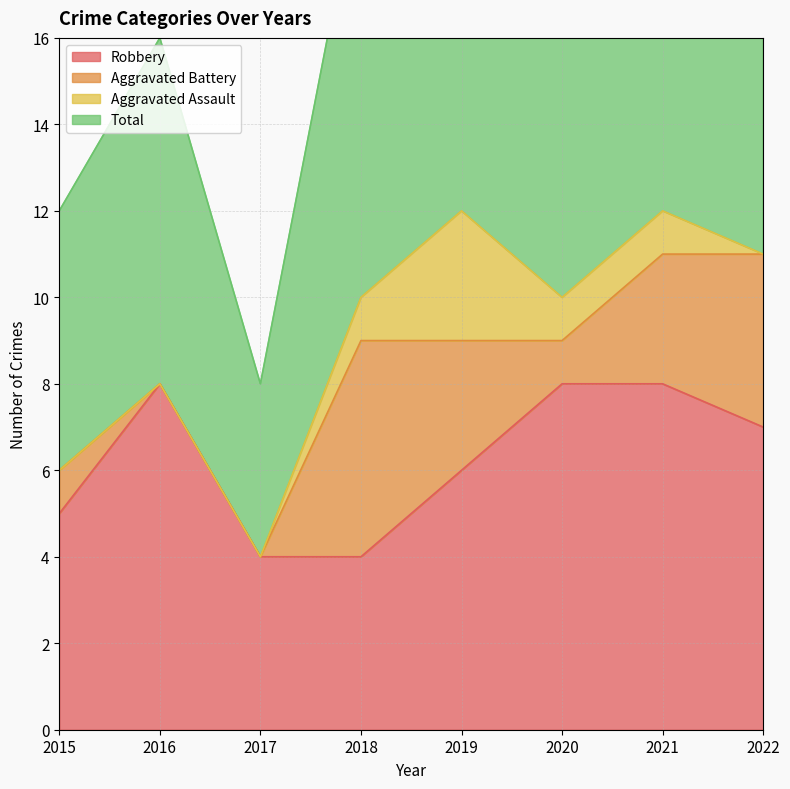

Where is Total nearest to the value 16?

2016